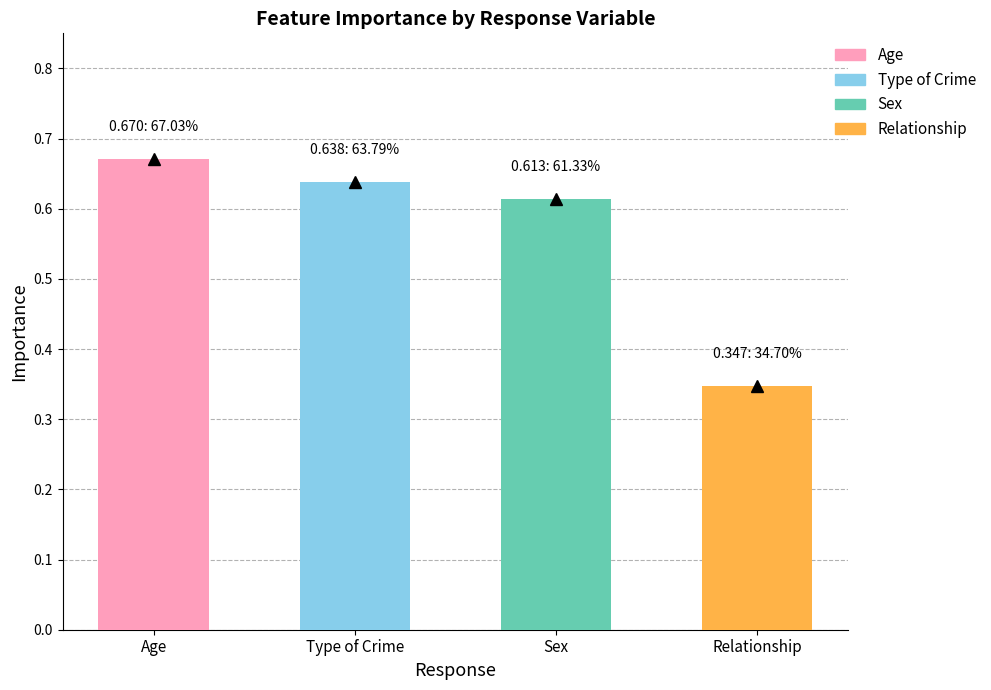

How many series are shown in this chart?

1